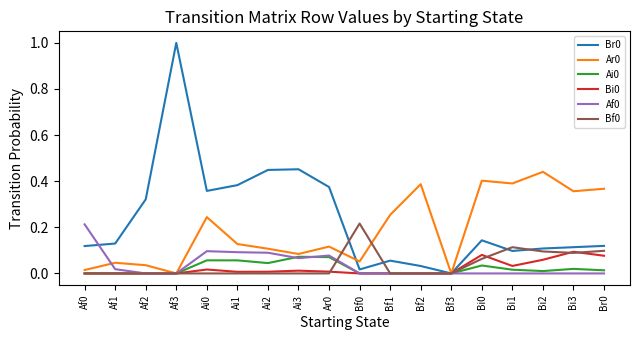

True or false: Bf0 has a value of -0.1 at Ar0.

False